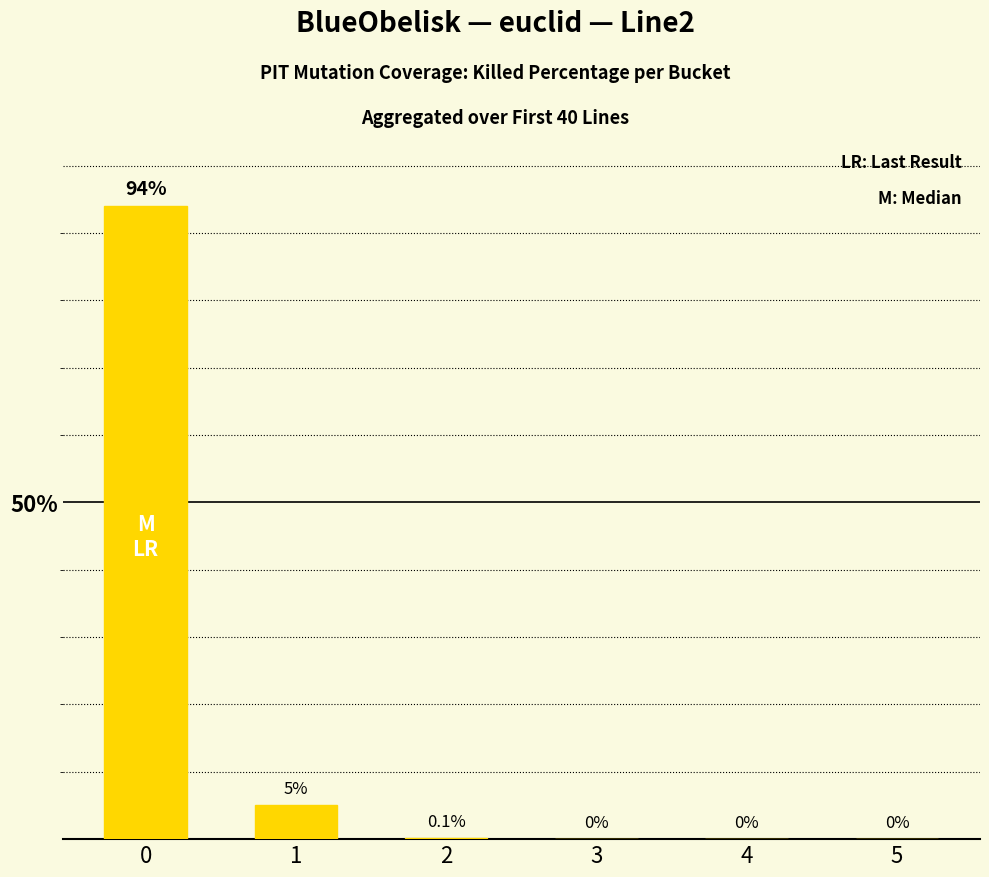

Does the chart contain stacked bars?

No